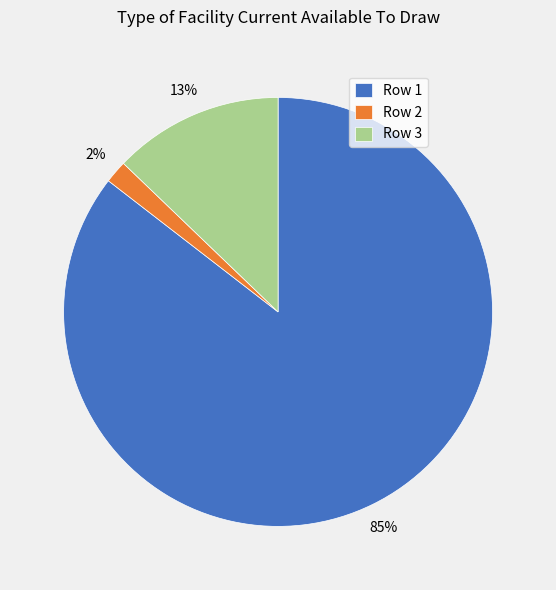

Rank the categories by value from lowest to highest.

Row 2, Row 3, Row 1